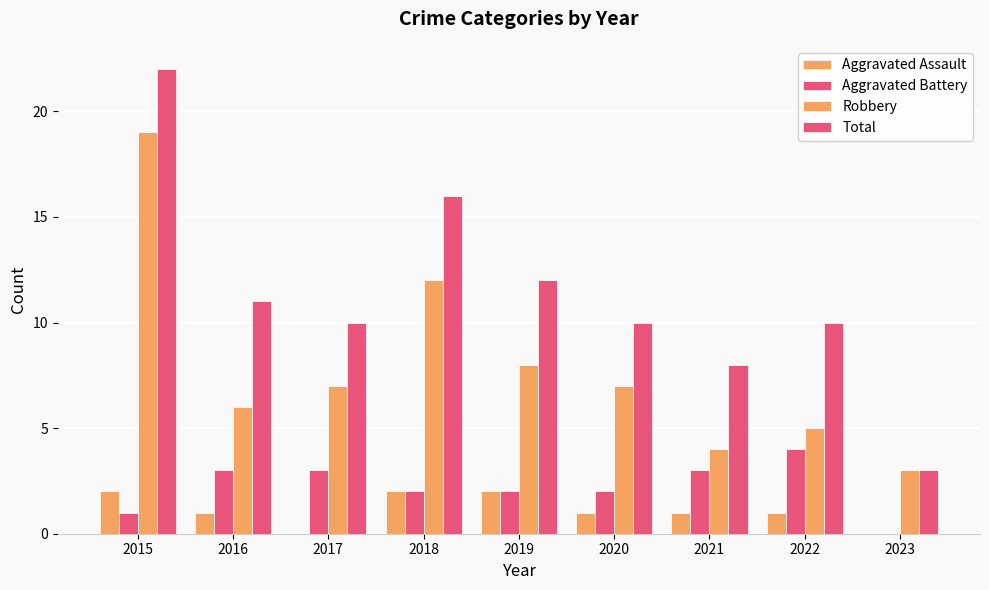

How many series are shown in this chart?

4